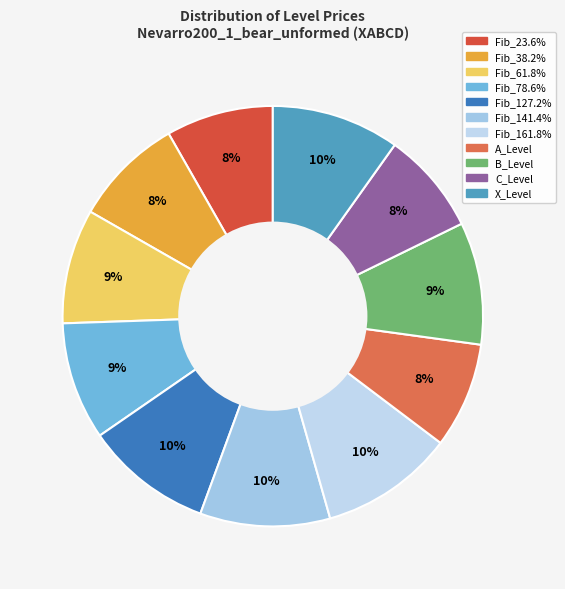

What is the total percentage of C_Level and Fib_23.6%?

16.2%